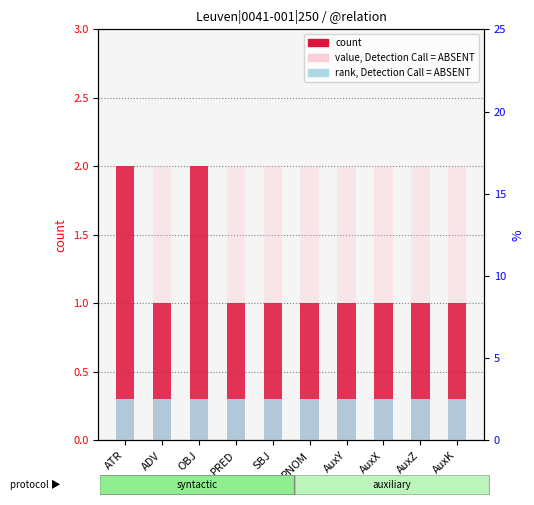

Which has a higher value, AuxZ or ATR?

ATR